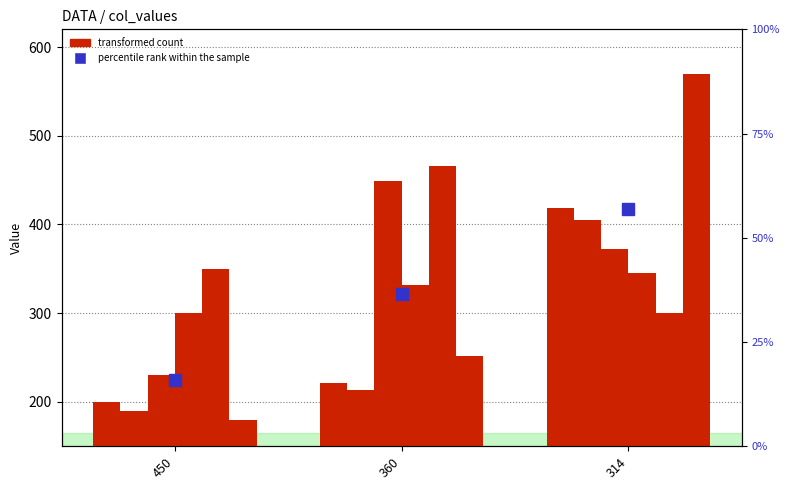

List the labels in order of percentile rank within the sample value, largest first.

314, 360, 450